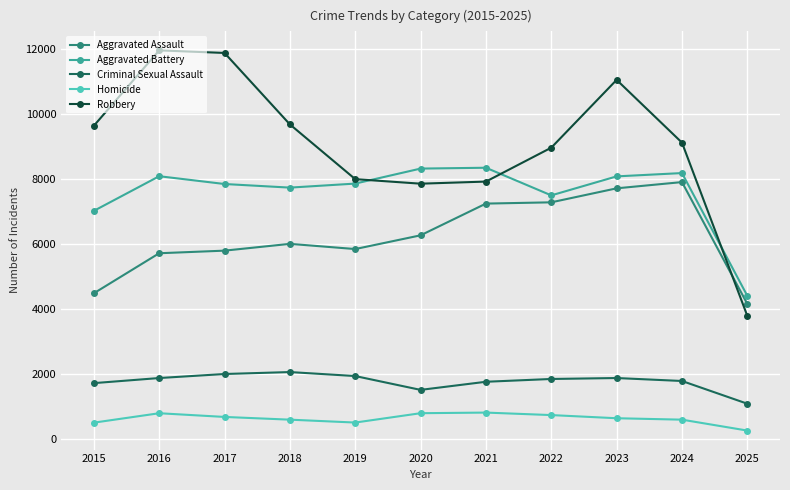

Between 2015 and 2025, which series saw the biggest shift?

Robbery